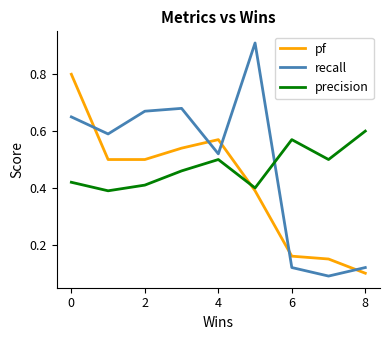

In recall, how many points are higher than both neighbors (excluding endpoints)?

2